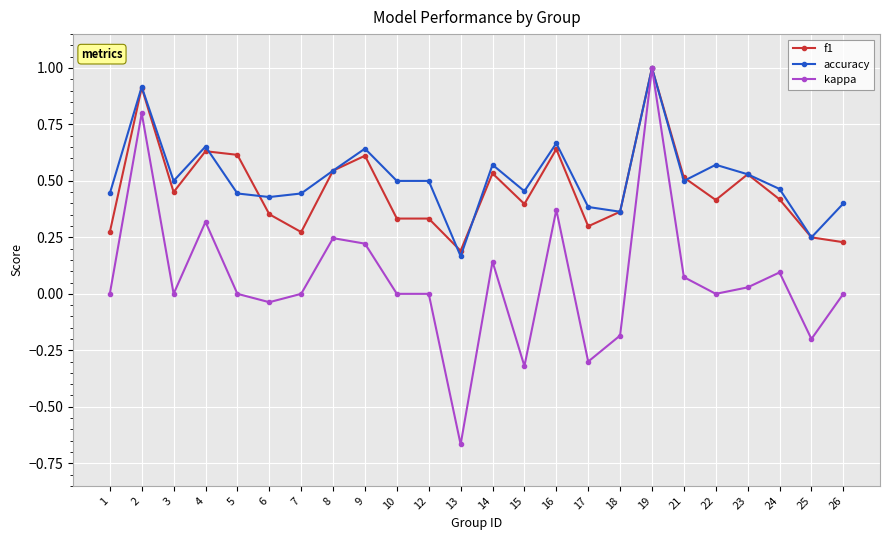

At how many categories does at least one series exceed 0?

24